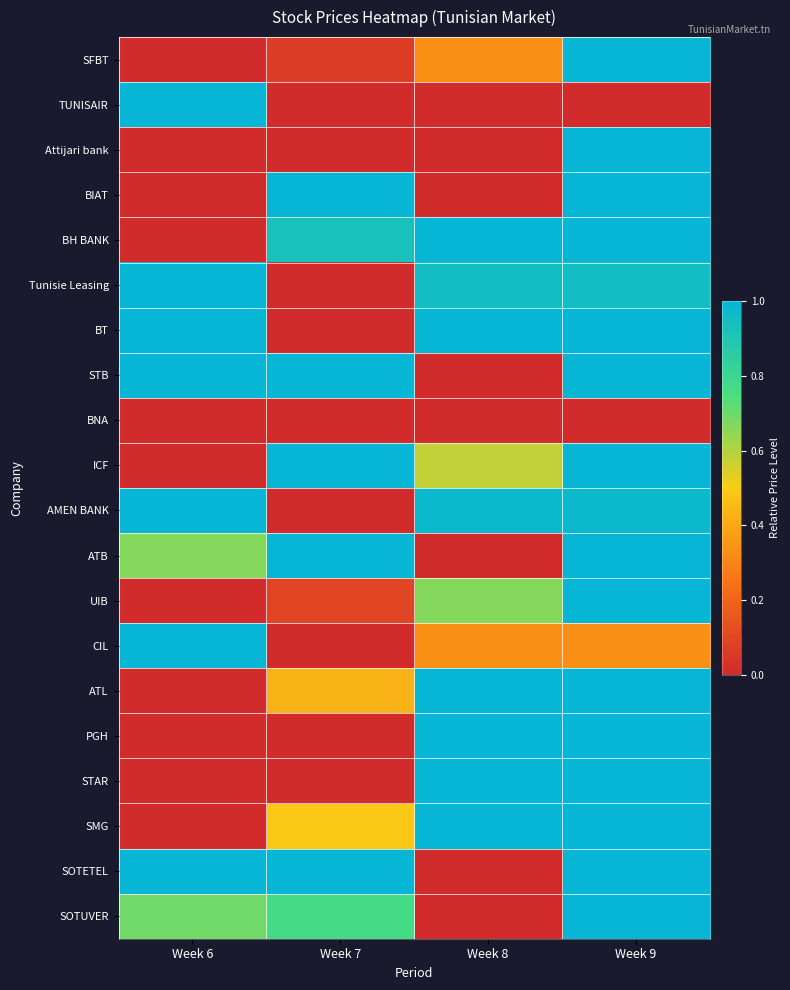

At how many categories does at least one series exceed 0?

4